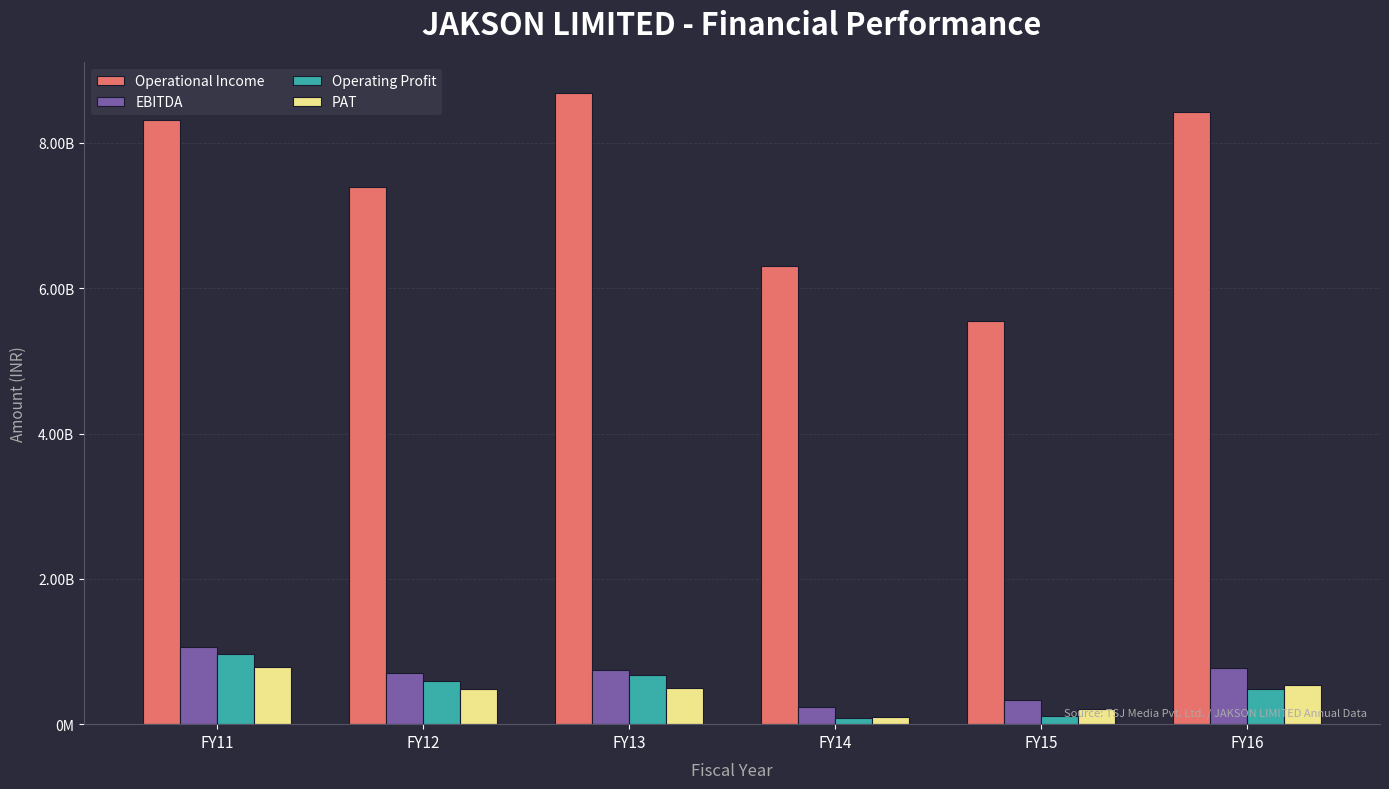

What is the maximum value shown in the chart?

8683328976.0